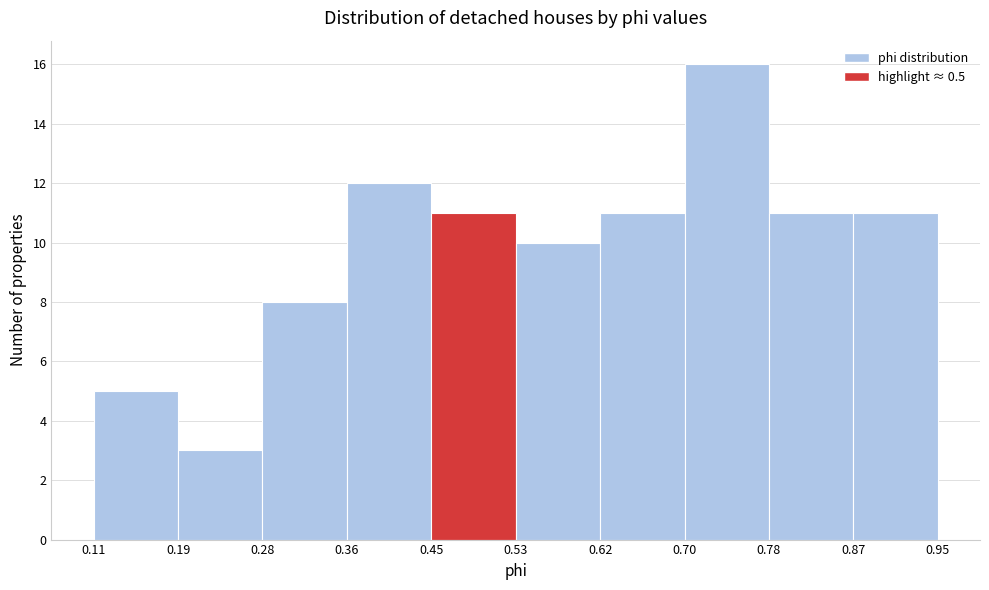

Over which range of the x-axis is the bar tallest?

0.70 to 0.78